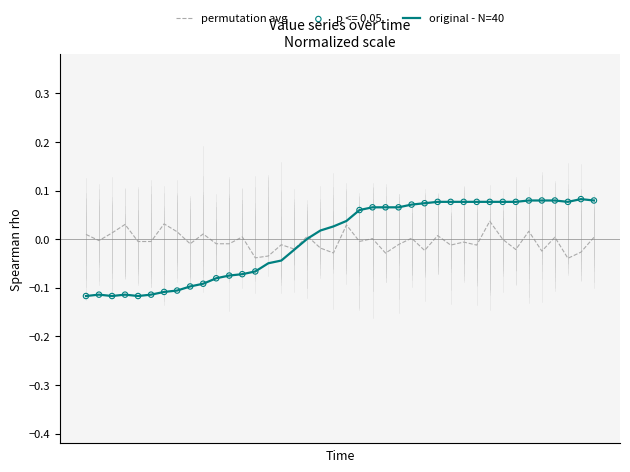

Which series has the widest spread of values?

original - N=40